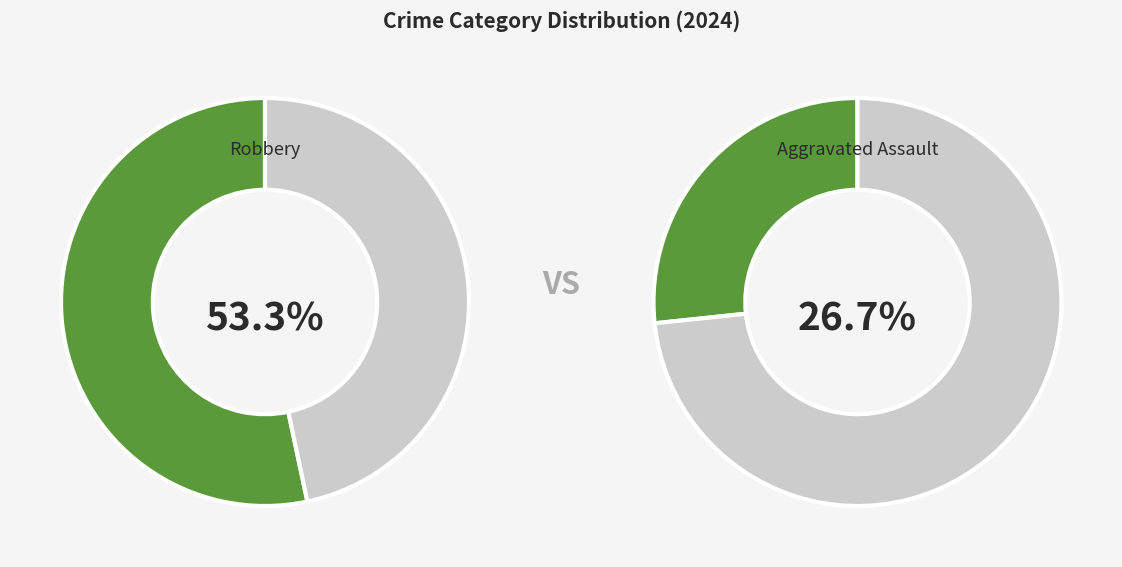

Which category has the biggest portion of the pie?

Robbery